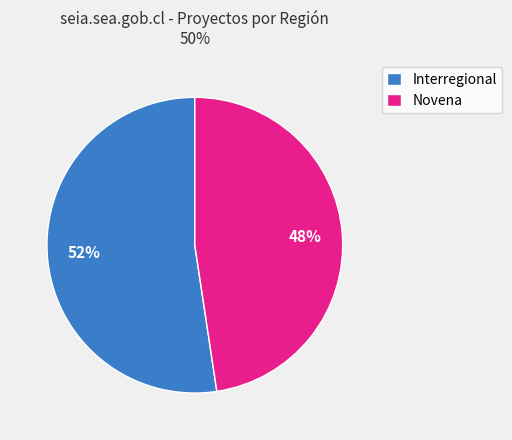

How many segments does this pie chart have?

2